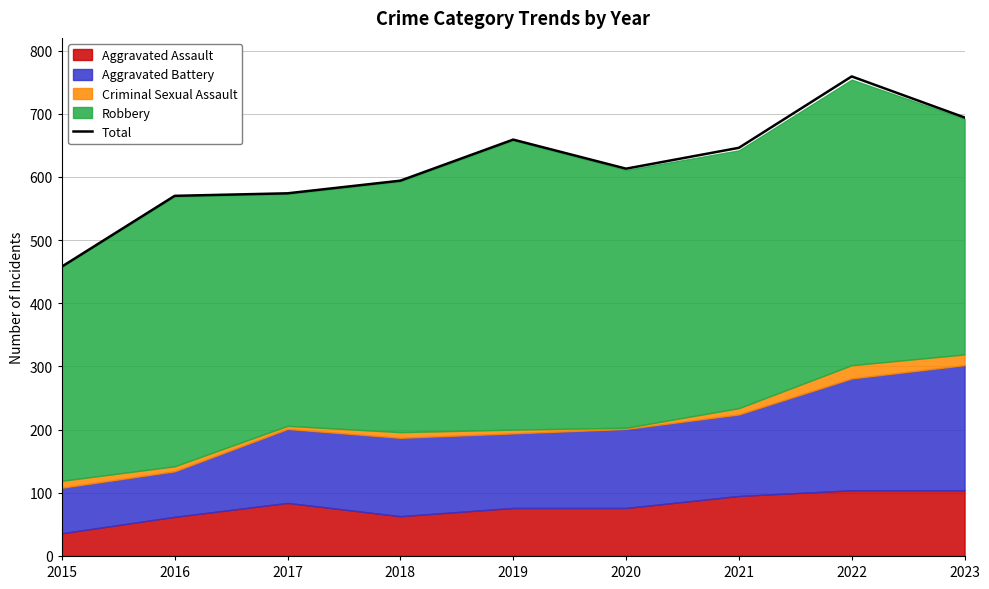

True or false: the data has more than 0 interior local peaks.

True